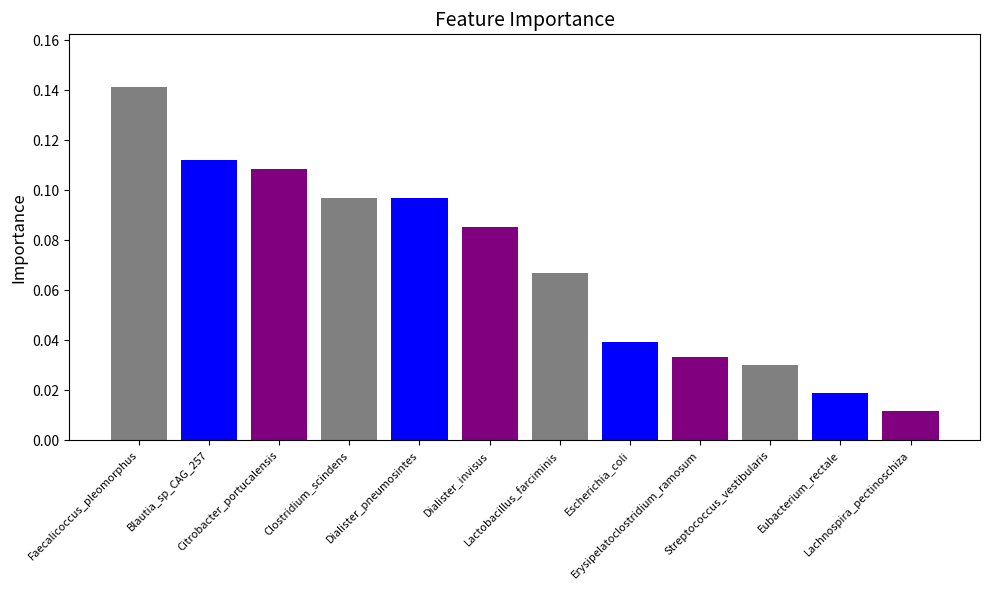

What is the value of the 5th bar from the left?

0.1